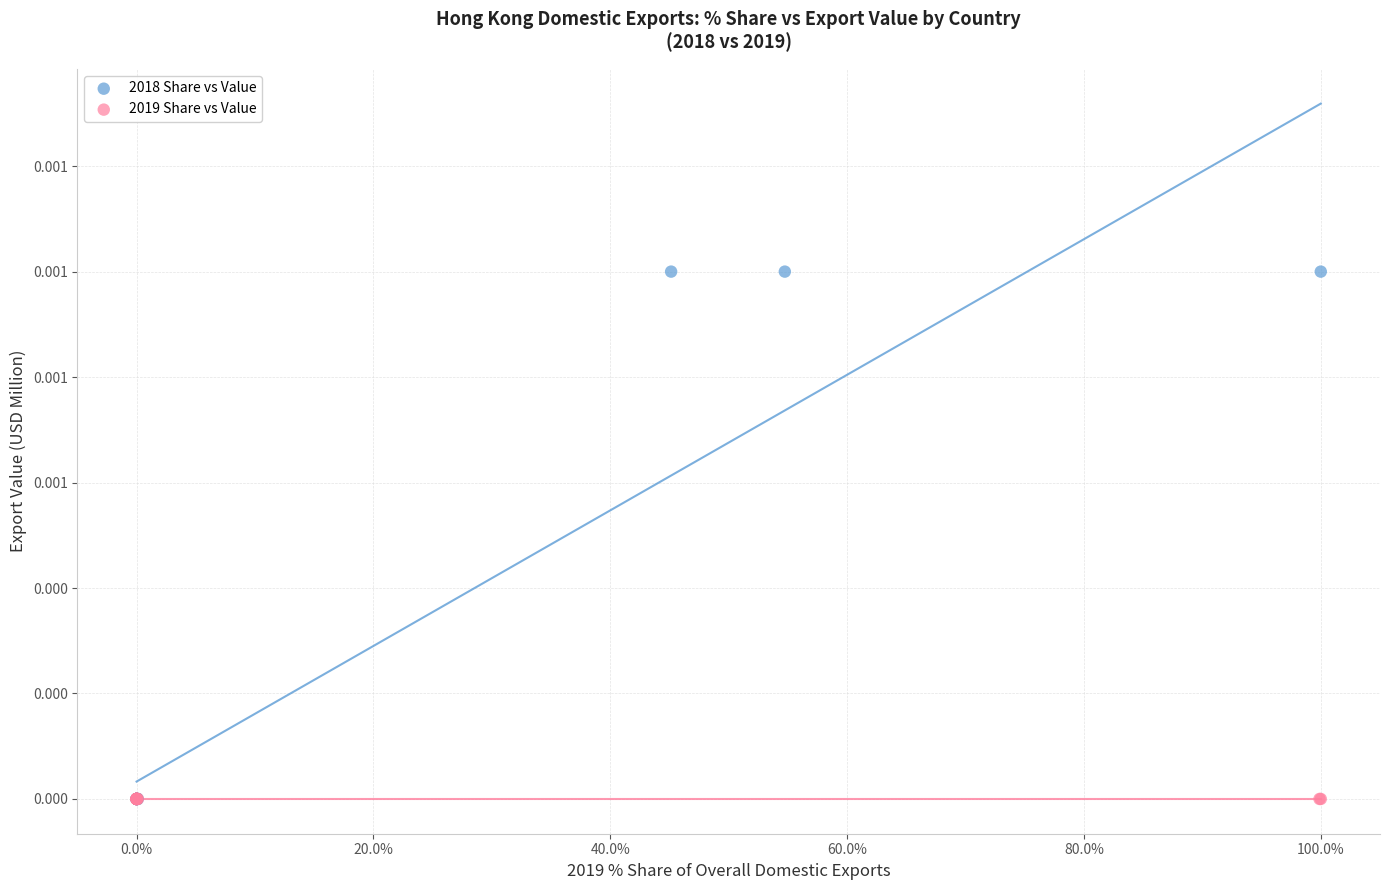

Which series reaches the maximum Y coordinate?

2018 Share vs Value